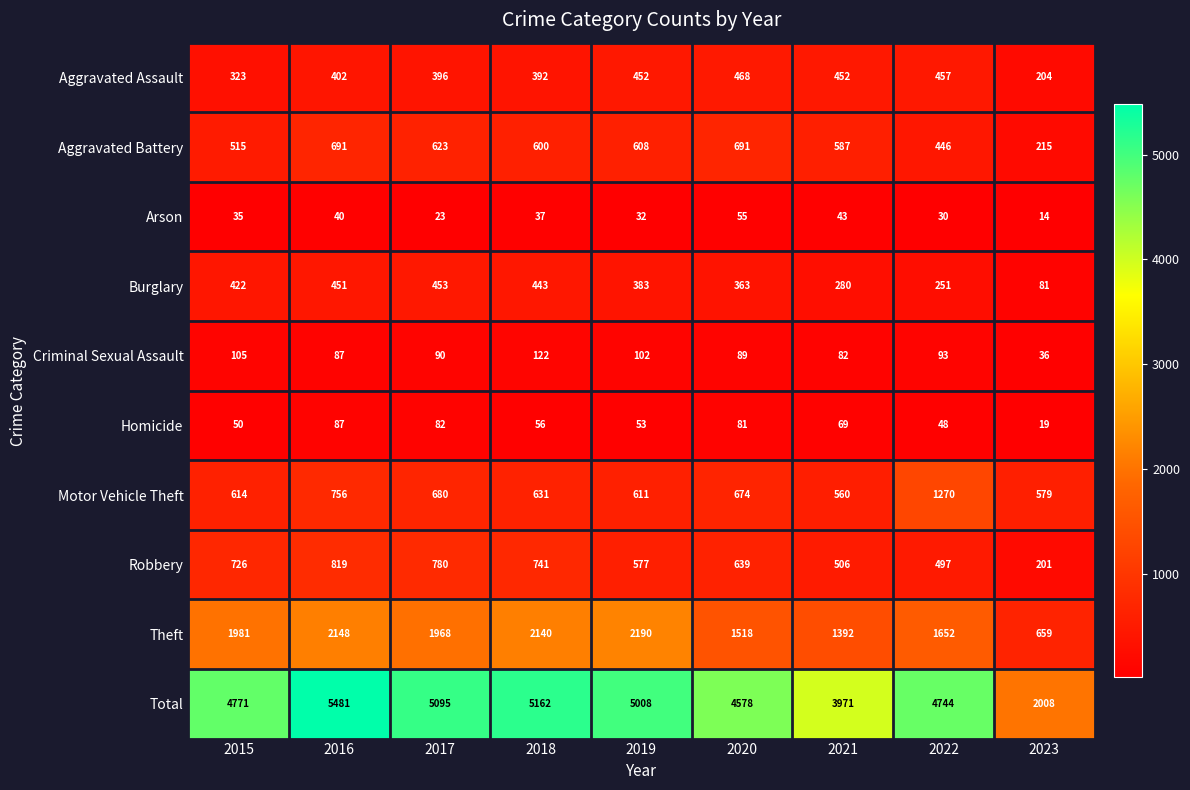

At which category is the sum across all series the highest?

2016